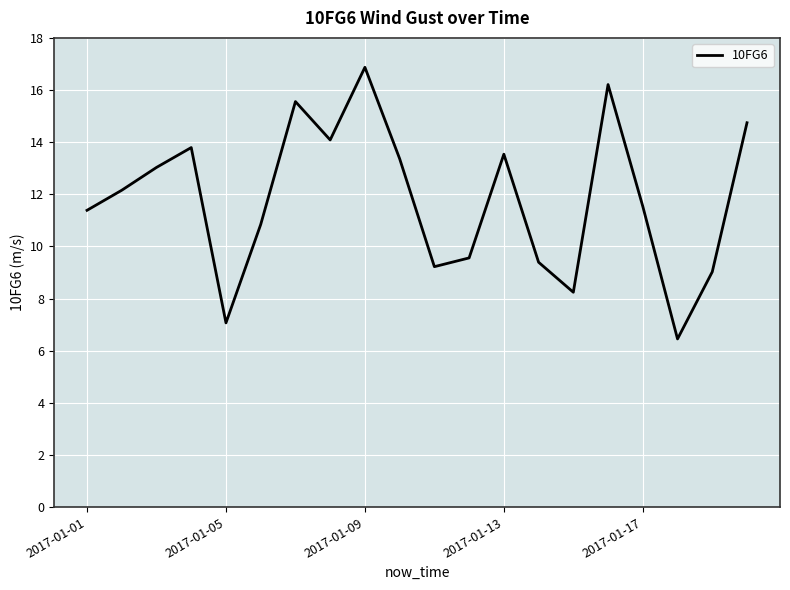

What is the greatest value displayed?

16.9